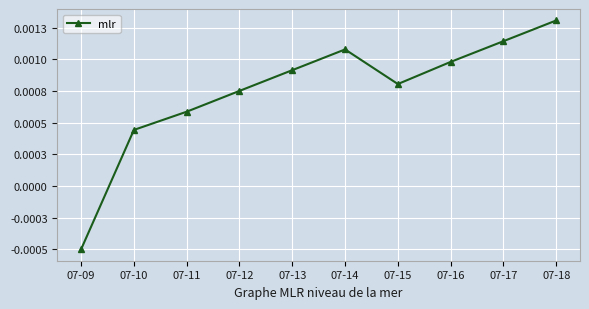

Rank the categories by value from highest to lowest.

07-18, 07-17, 07-14, 07-16, 07-13, 07-15, 07-12, 07-11, 07-10, 07-09